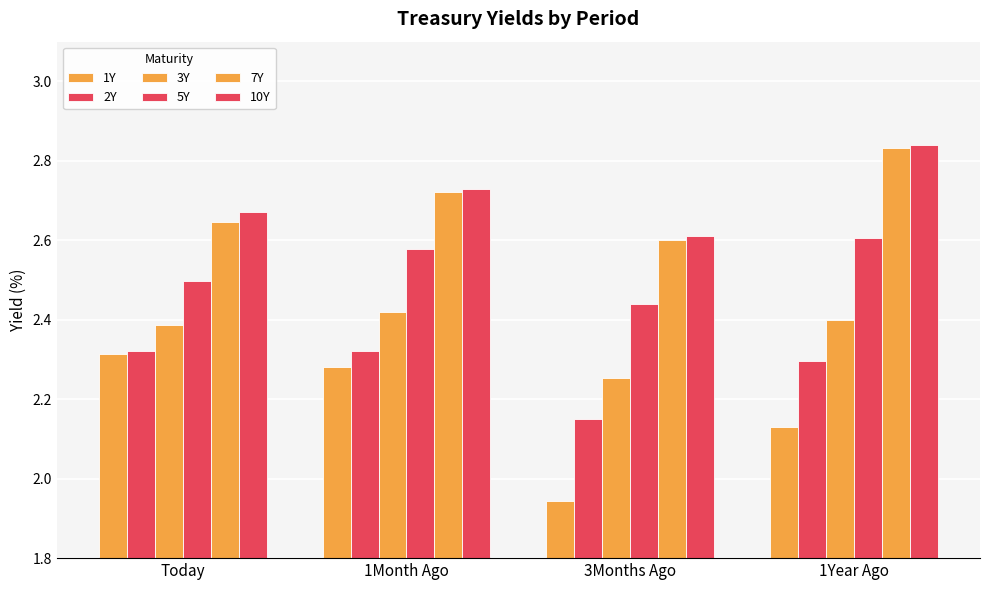

Are the bars grouped side by side (vs. stacked)?

Yes